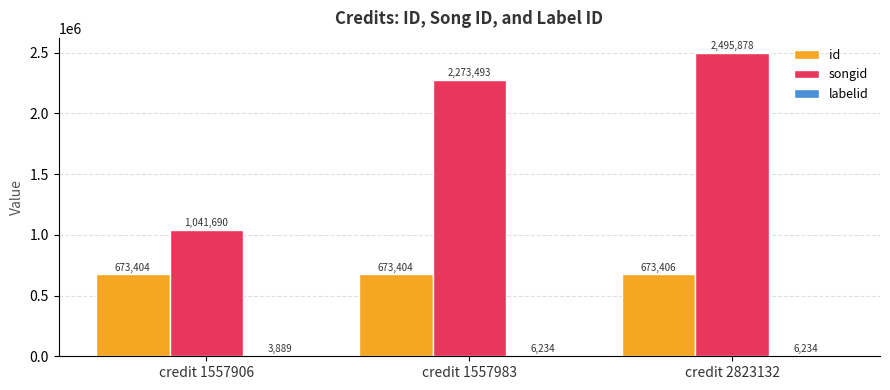

True or false: id has a value of 1128539 at credit 2823132.

False